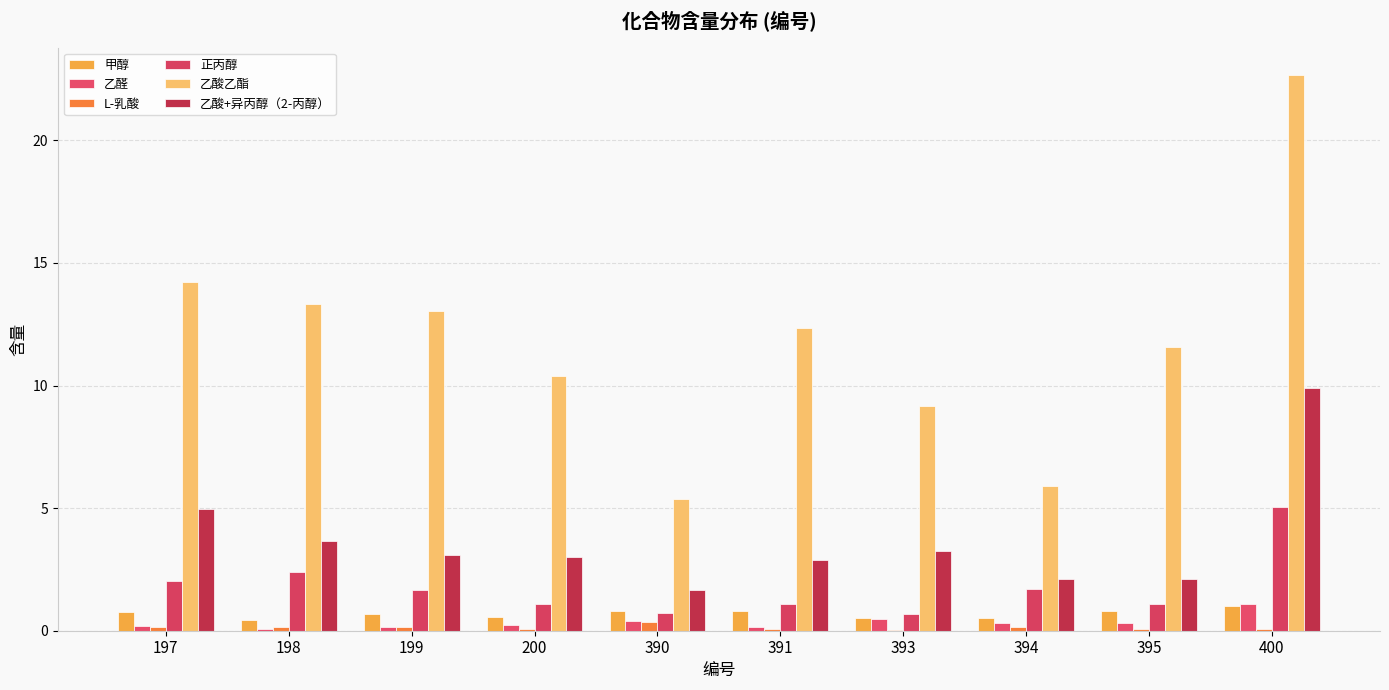

What value does the 乙醛 series have at 395?

0.3